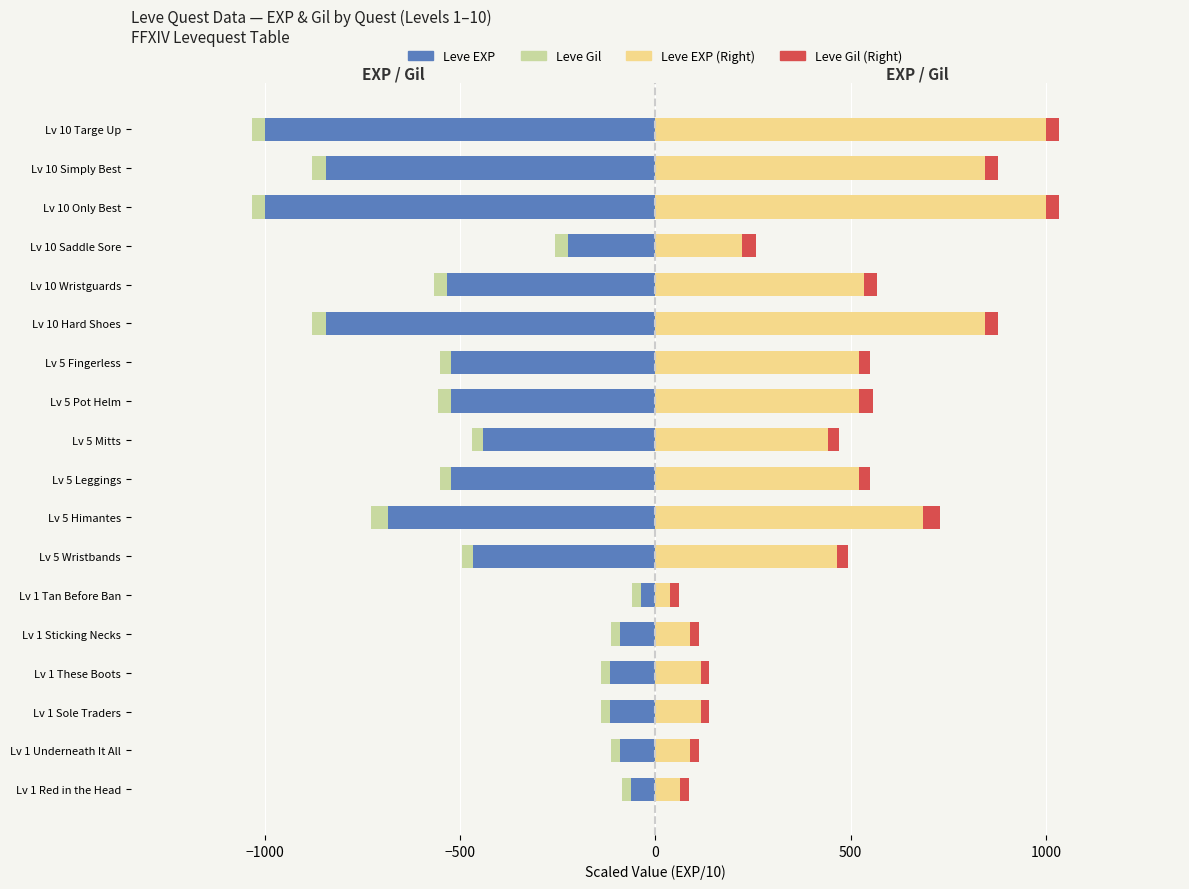

True or false: Leve Gil (R) has a value of 1033.0 at Lv 10 Targe Up.

True